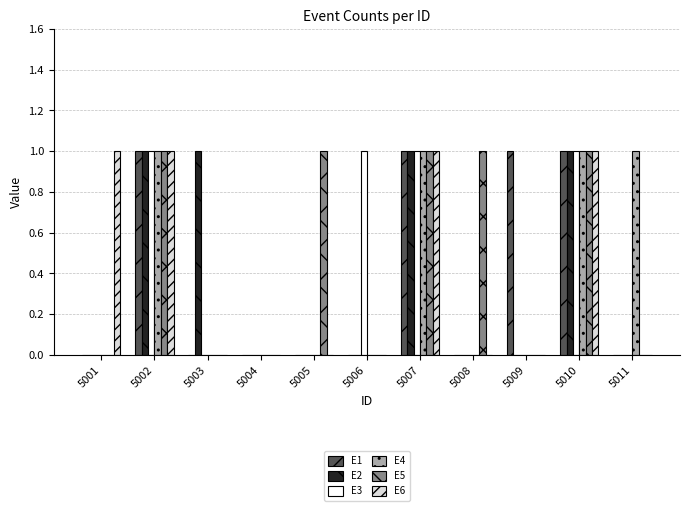

What is the sum of all E2 values?

4